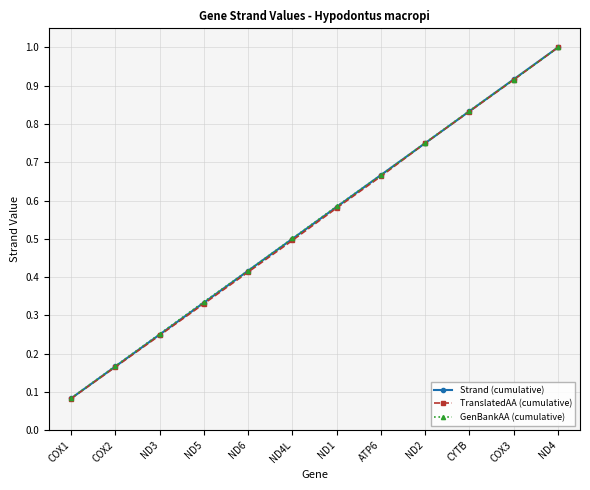

Which category has the highest value in the Strand (cumulative) series?

ND4